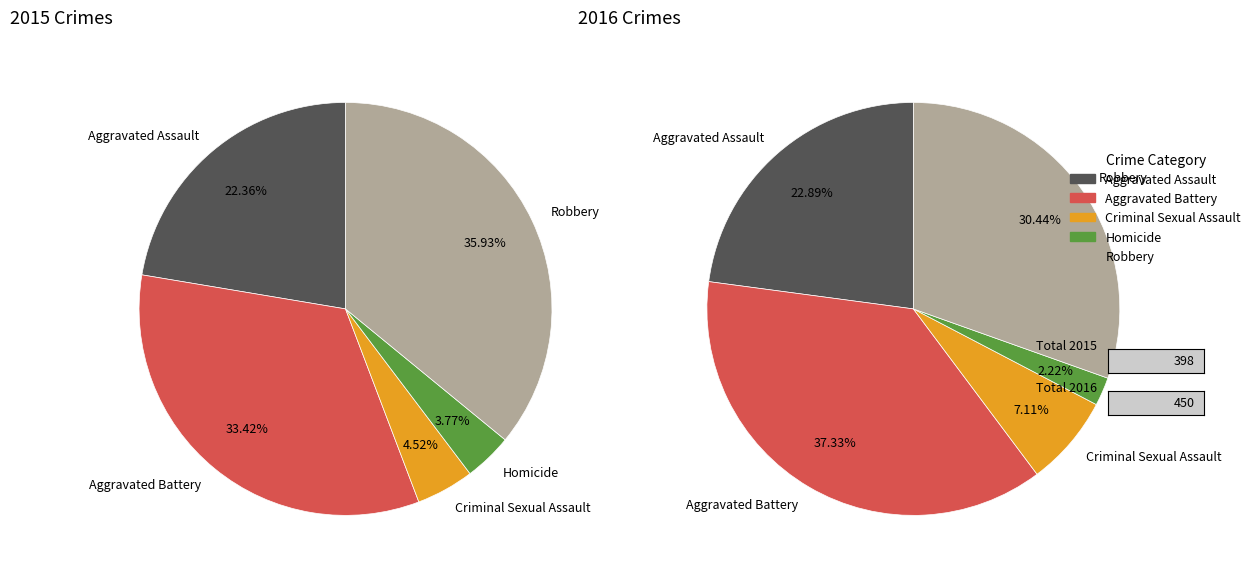

Which series has the largest range (max minus min)?

values_2016